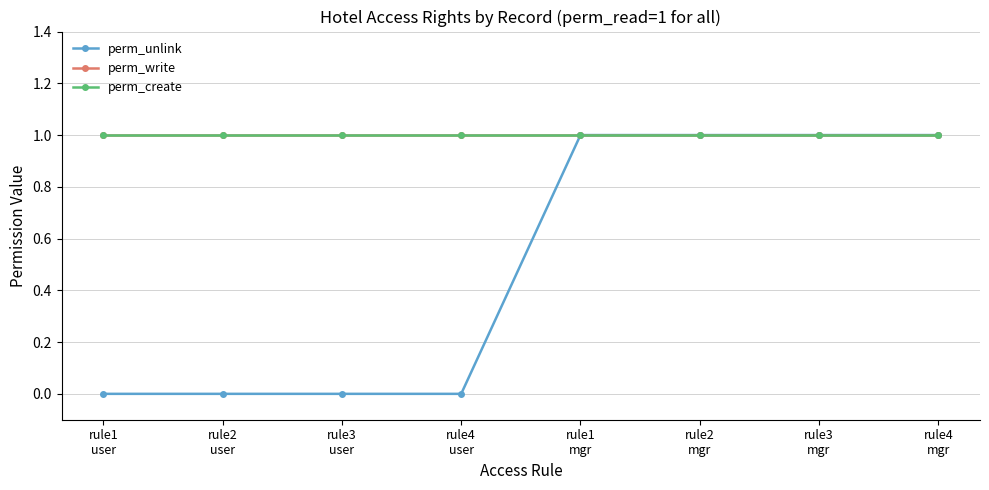

What is the label of the 8th point from the left?

rule4
mgr